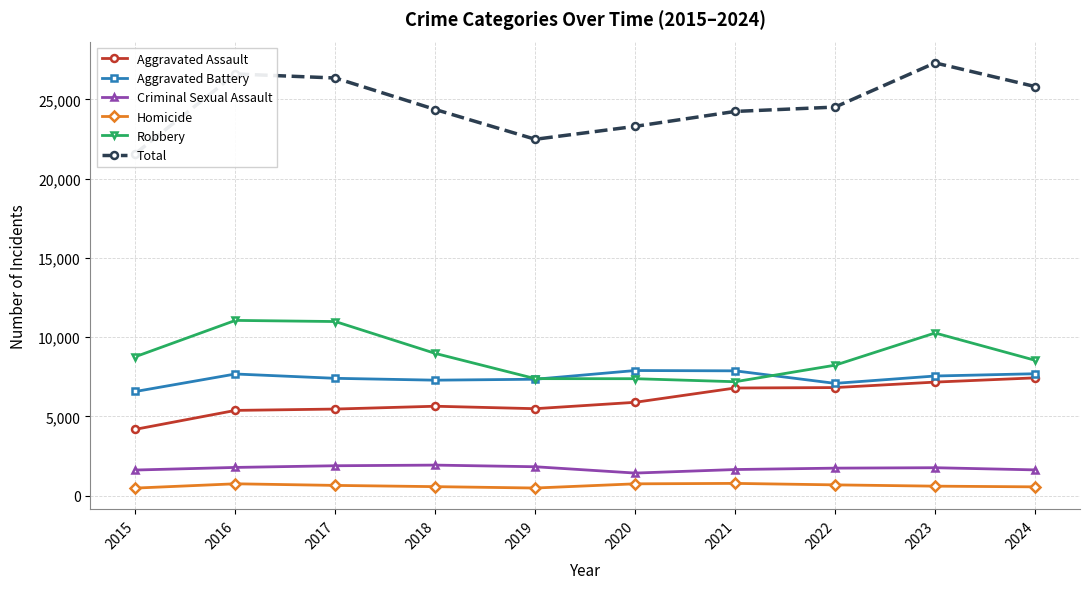

Is it true that Criminal Sexual Assault equals 1879 at 2017?

True